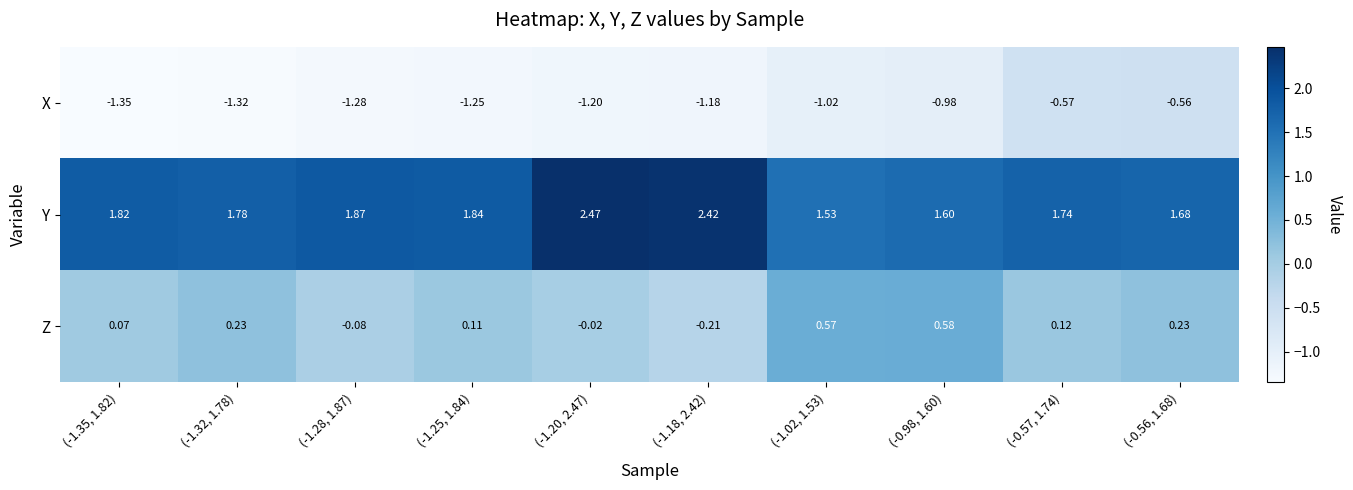

Rank the series by their average value, from lowest to highest.

X, Z, Y